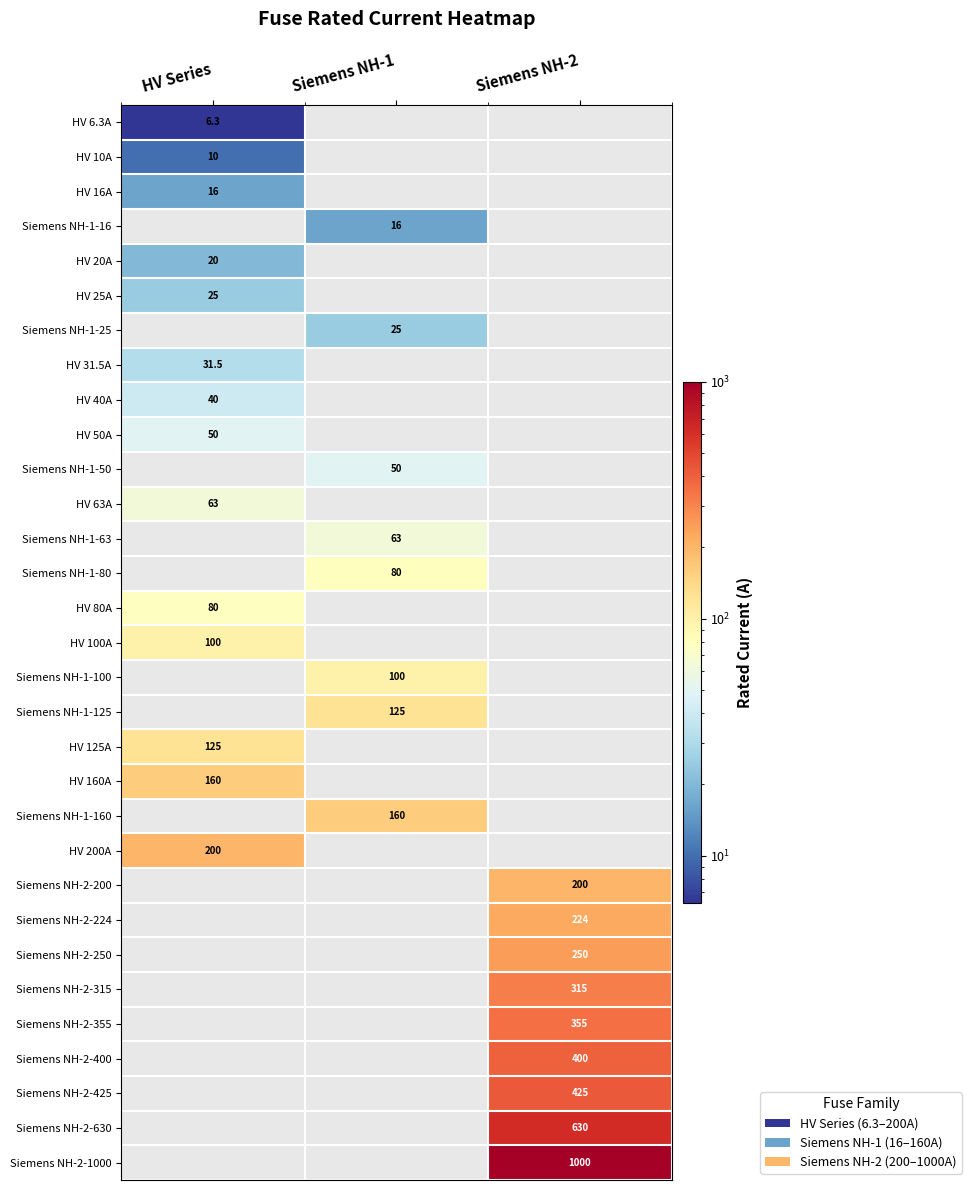

Is it true that HV 100A equals 100.0 at HV Series?

True